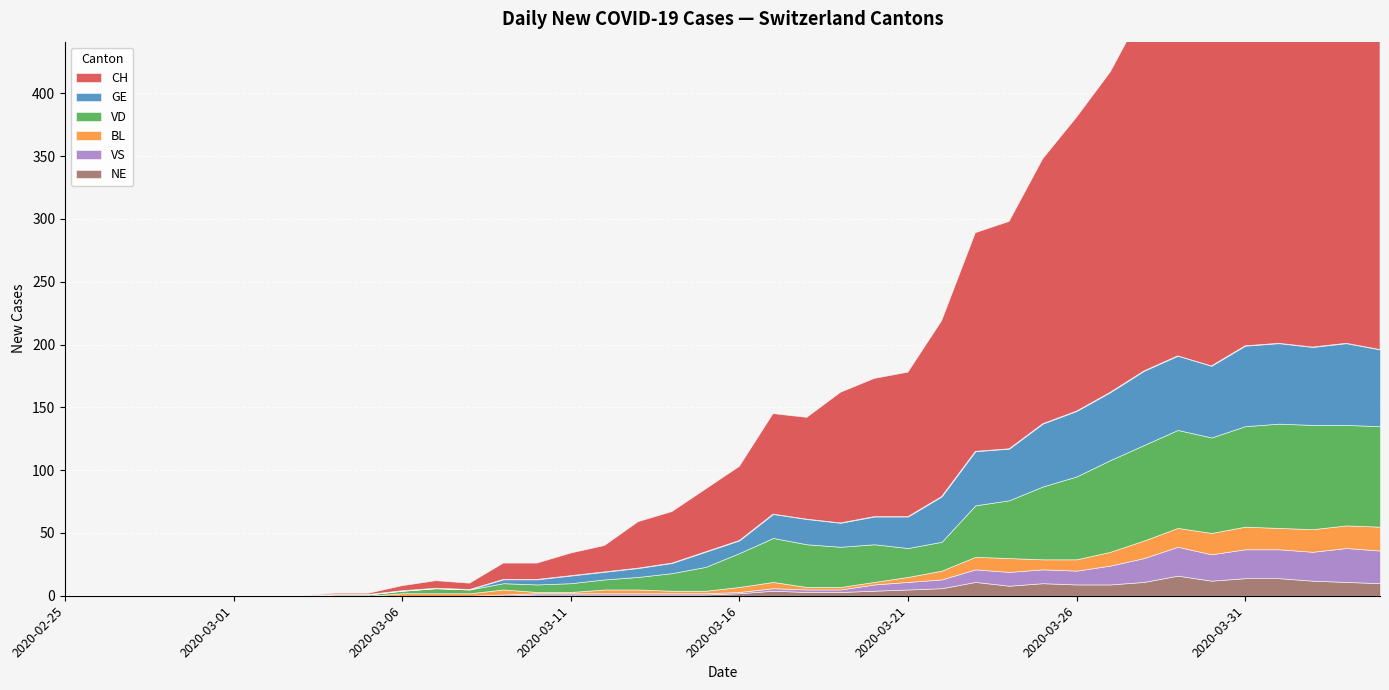

What is the label of the 21st point from the right?

2020-03-15